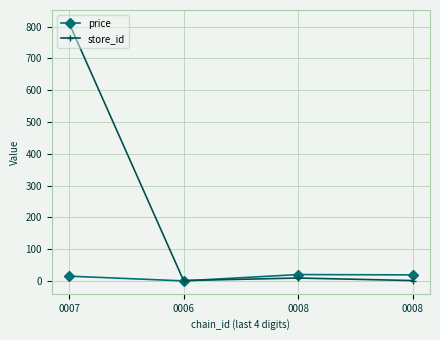

True or false: price has a value of 18.9 at 0008.

True